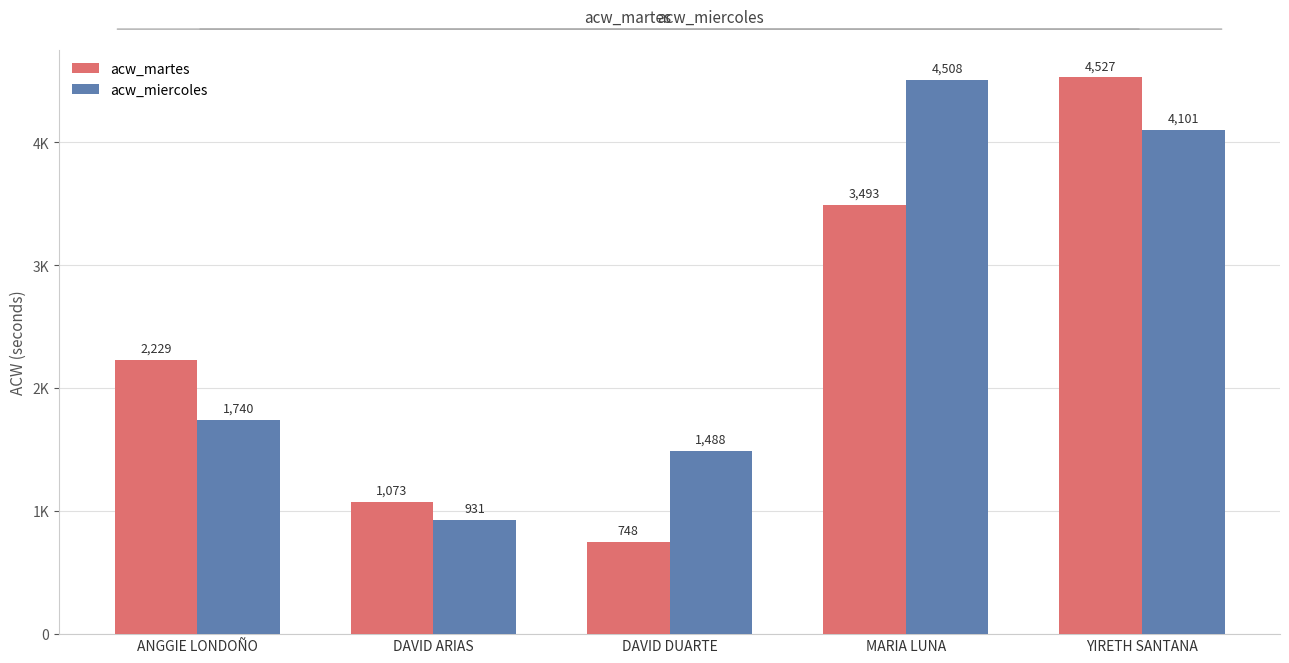

What is the minimum value for acw_miercoles?

931